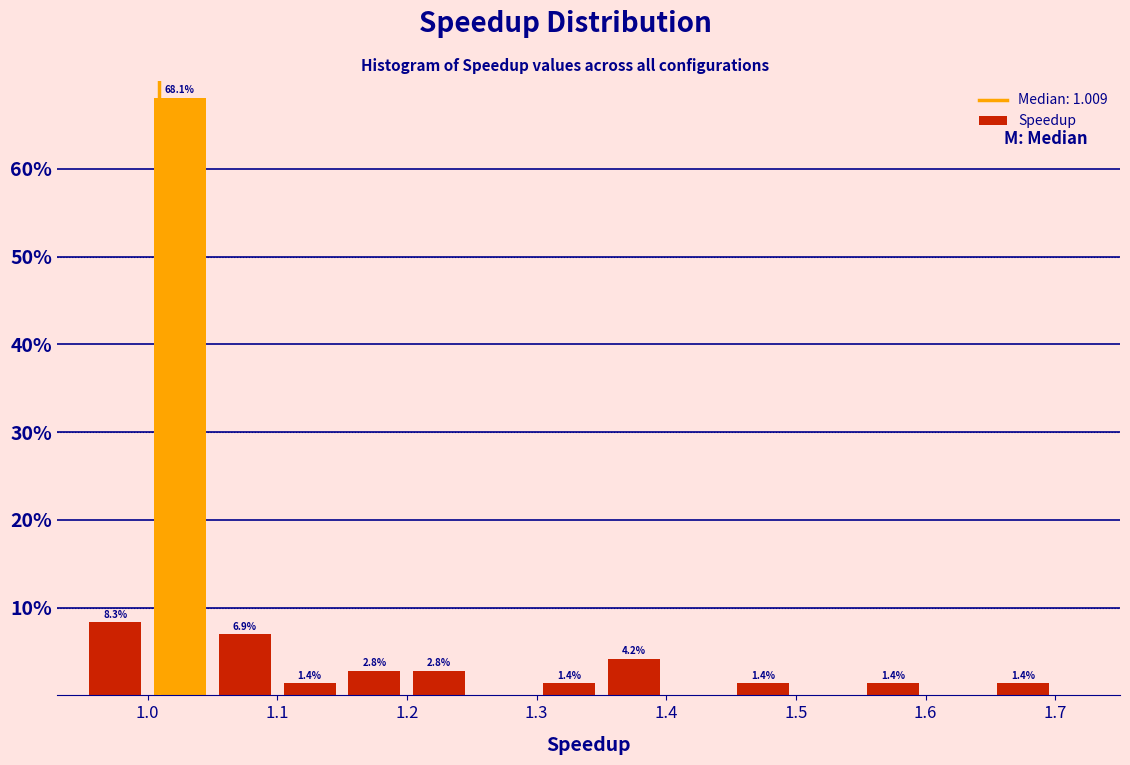

Which range on the x-axis has the tallest bar?

1.00 to 1.05